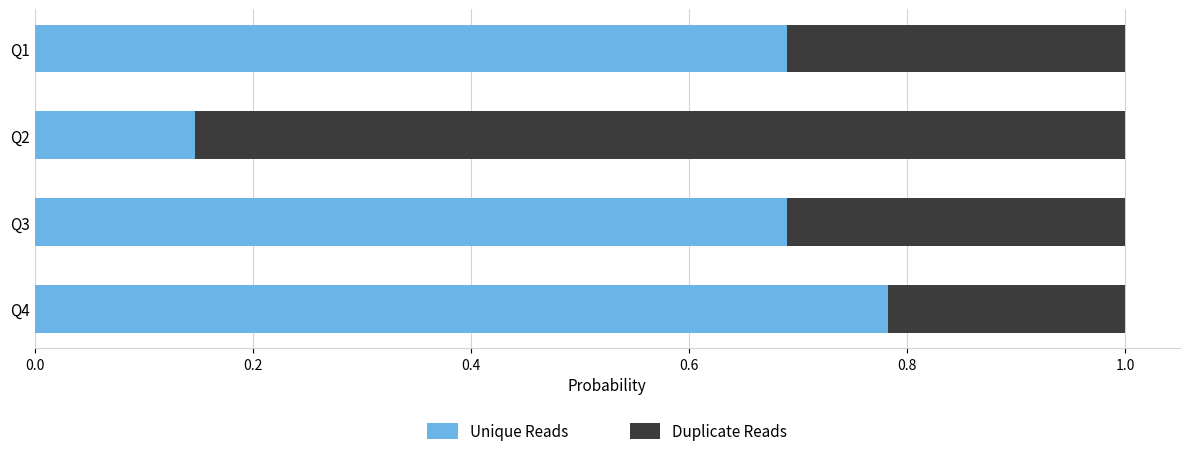

What is the total value across all series at Q1?

1.0